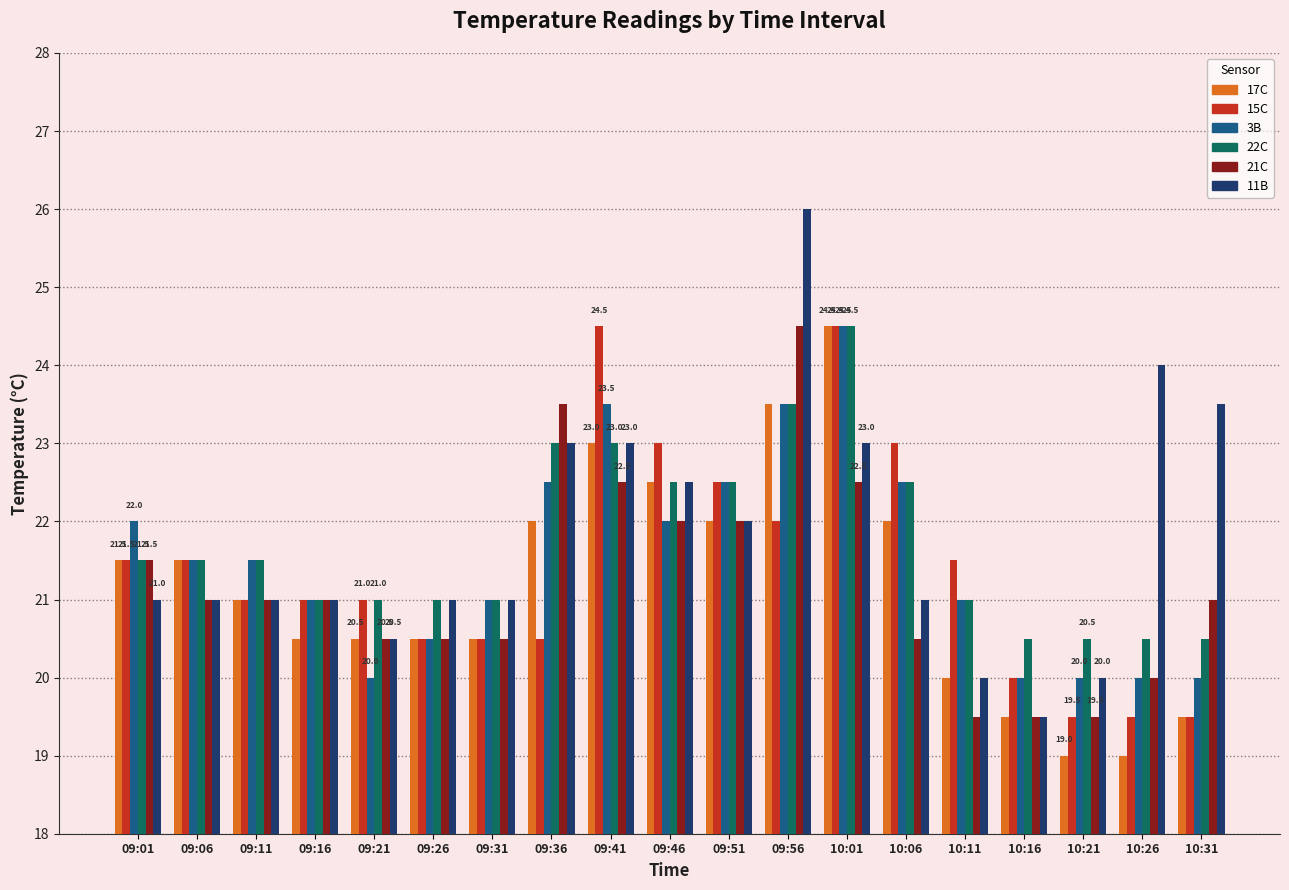

What is the label of the 7th bar from the right?

10:01